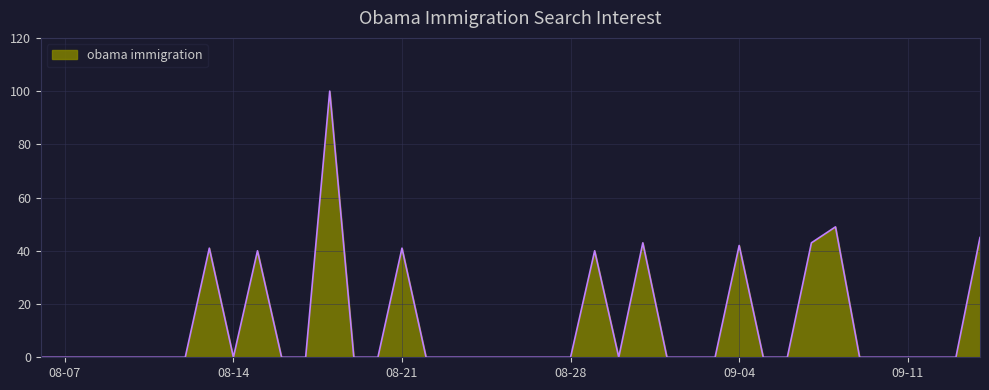

What is the greatest value displayed?

100